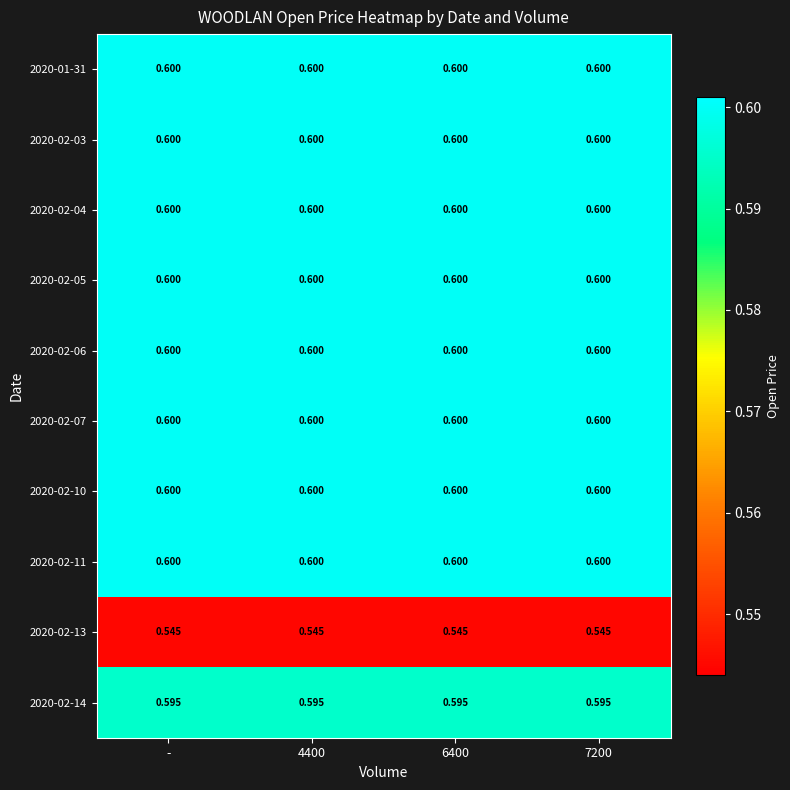

What is the difference between the highest and lowest values at 7200?

0.1